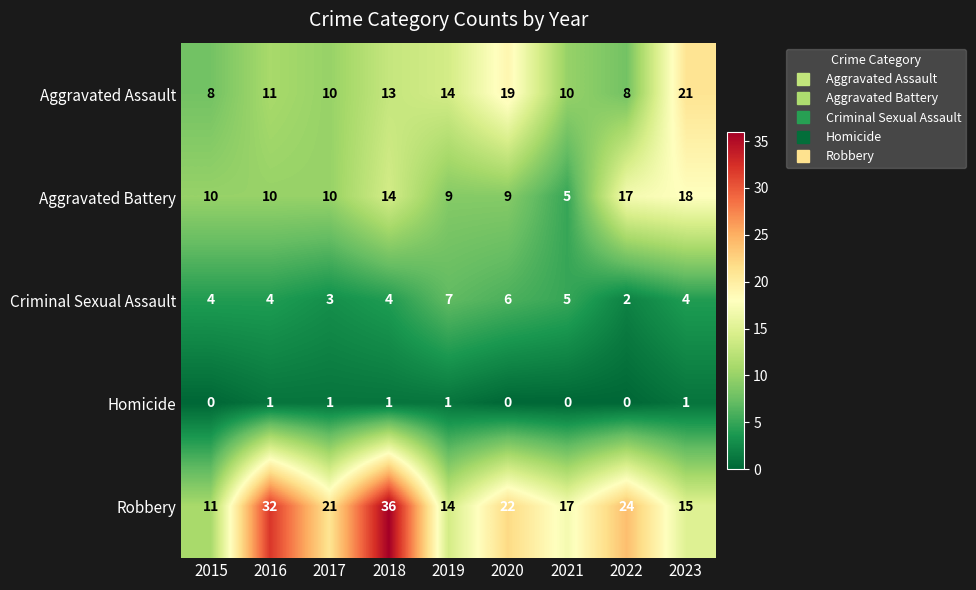

What is the sum of the Criminal Sexual Assault values at 2021 and 2016?

9